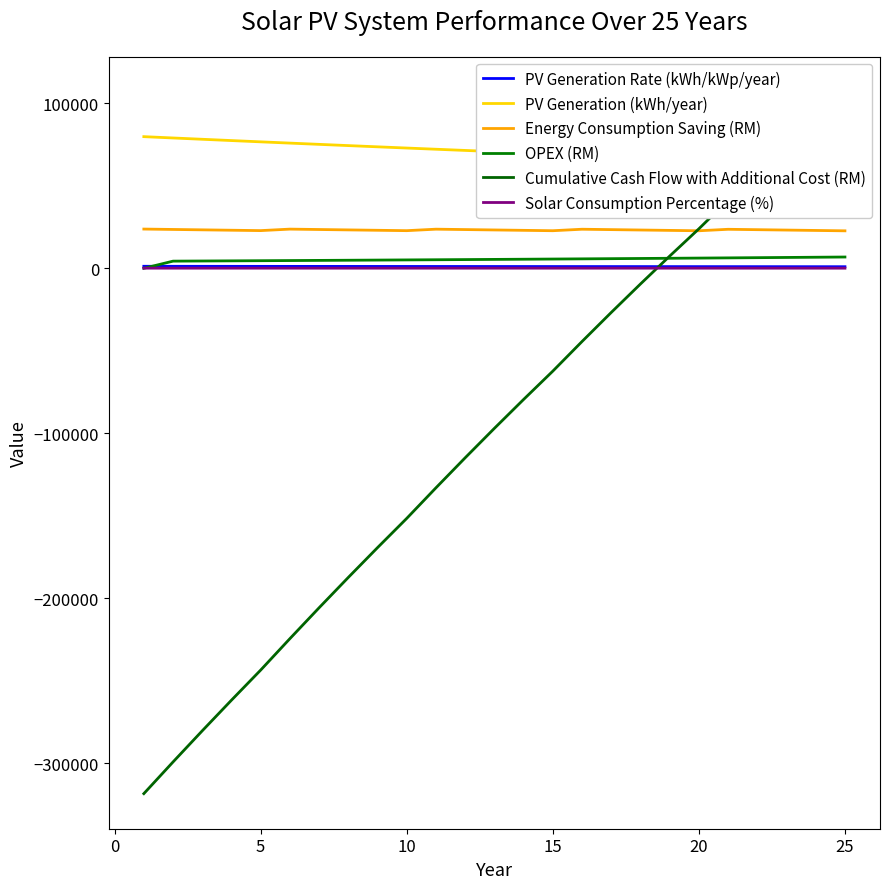

What is the maximum value for Energy Consumption Saving (RM)?

23768.0